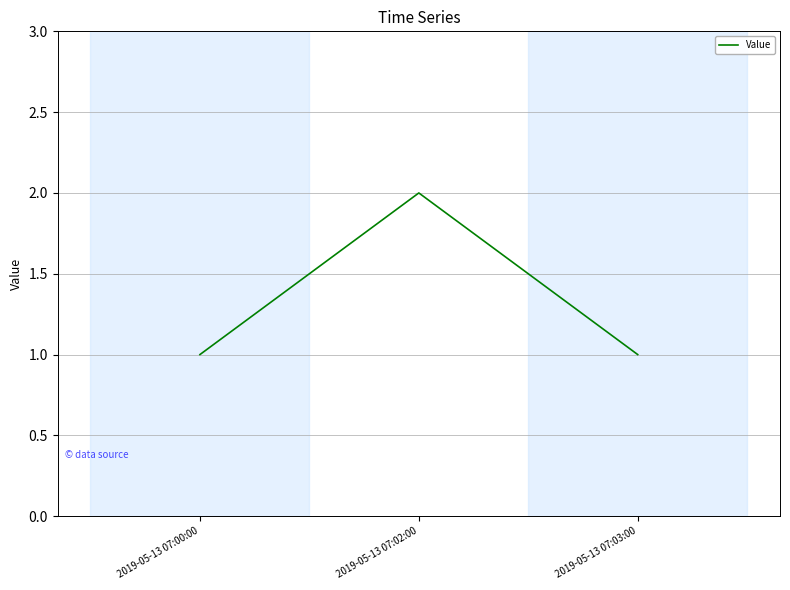

Which has a higher value, 2019-05-13 07:02:00 or 2019-05-13 07:03:00?

2019-05-13 07:02:00